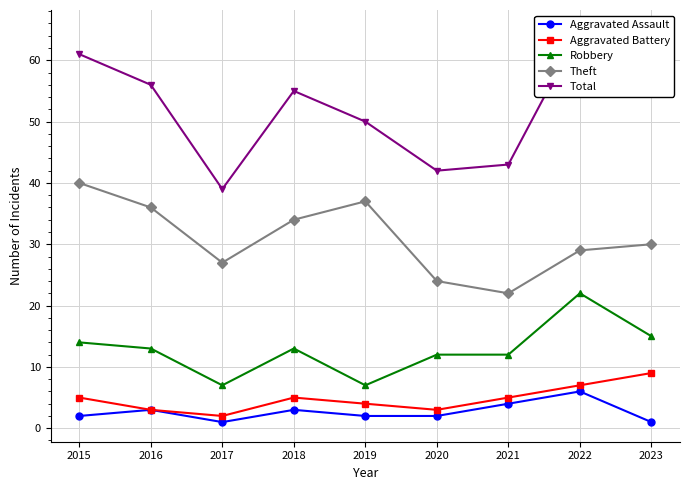

Reading left to right, what are all the values shown in this chart?

Aggravated Assault: 2	3	1	3	2	2	4	6	1
Aggravated Battery: 5	3	2	5	4	3	5	7	9
Robbery: 14	13	7	13	7	12	12	22	15
Theft: 40	36	27	34	37	24	22	29	30
Total: 61	56	39	55	50	42	43	65	57